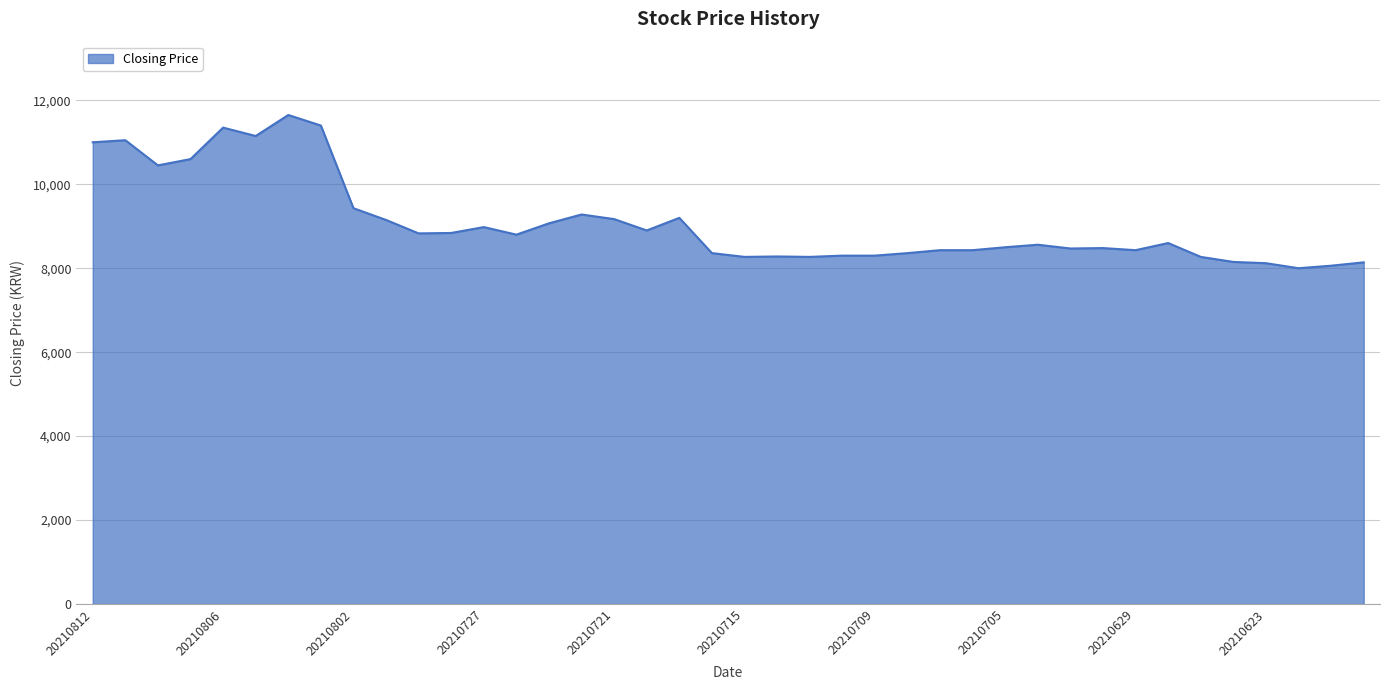

What is the maximum value shown in the chart?

11650